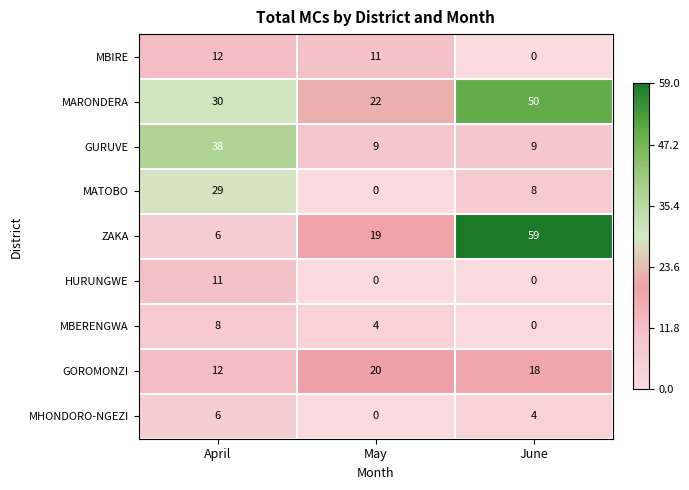

Reading right to left, transcribe all the data shown in this chart.

MBIRE: June=0	May=11	April=12
MARONDERA: June=50	May=22	April=30
GURUVE: June=9	May=9	April=38
MATOBO: June=8	May=0	April=29
ZAKA: June=59	May=19	April=6
HURUNGWE: June=0	May=0	April=11
MBERENGWA: June=0	May=4	April=8
GOROMONZI: June=18	May=20	April=12
MHONDORO-NGEZI: June=4	May=0	April=6